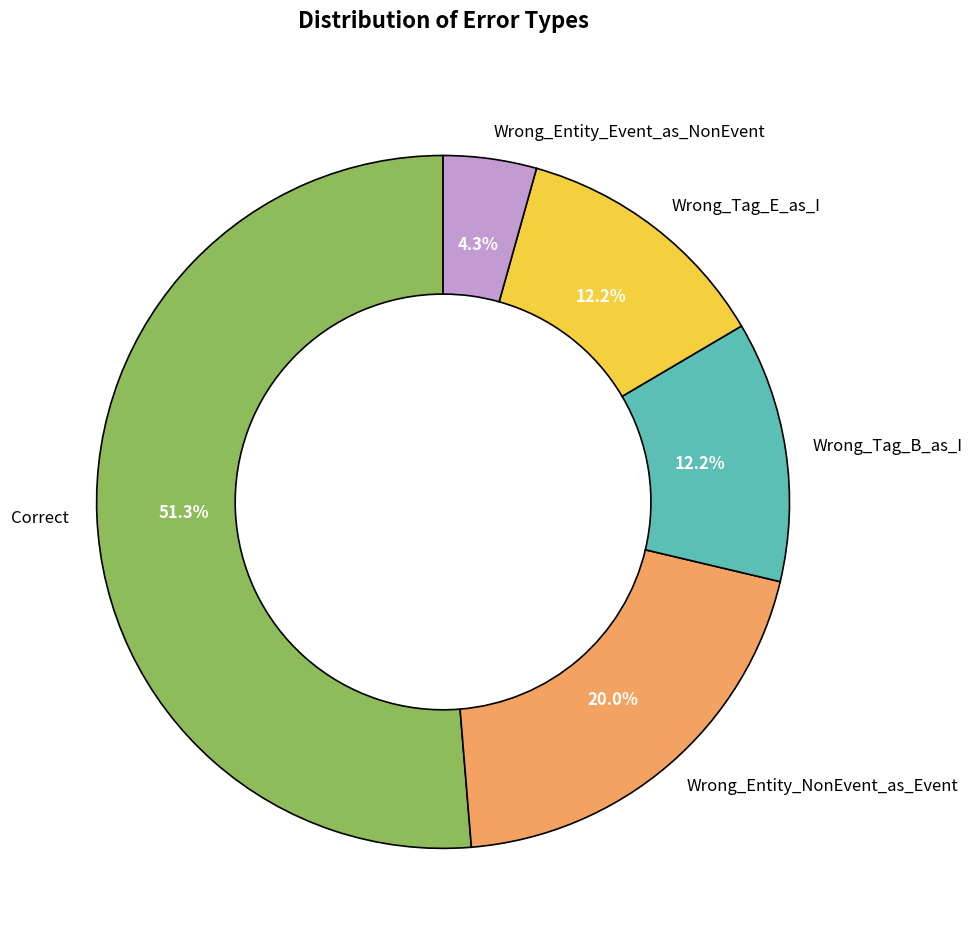

To the nearest percent, what portion does Wrong_Tag_B_as_I represent?

12%